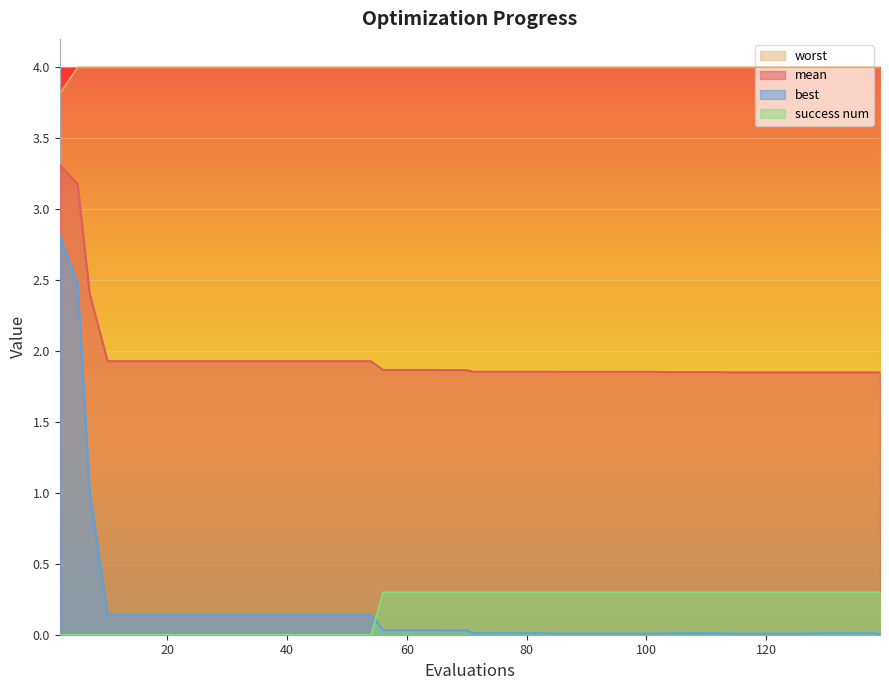

What is the difference between the highest and lowest values at 38?

4.0